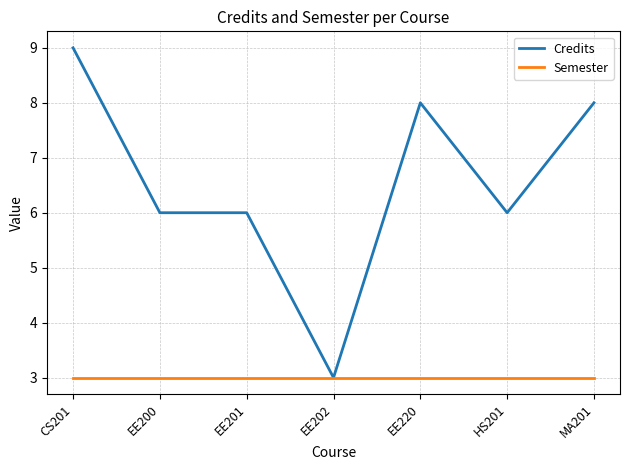

The Credits series shows 6 at EE201. True or false?

True